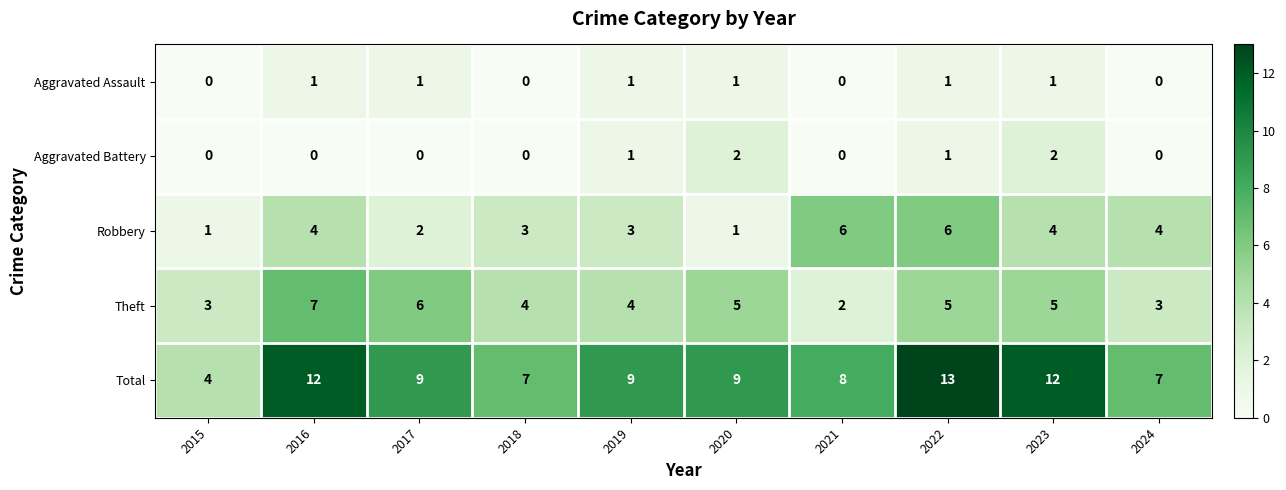

Which category has the highest value across all series?

2022